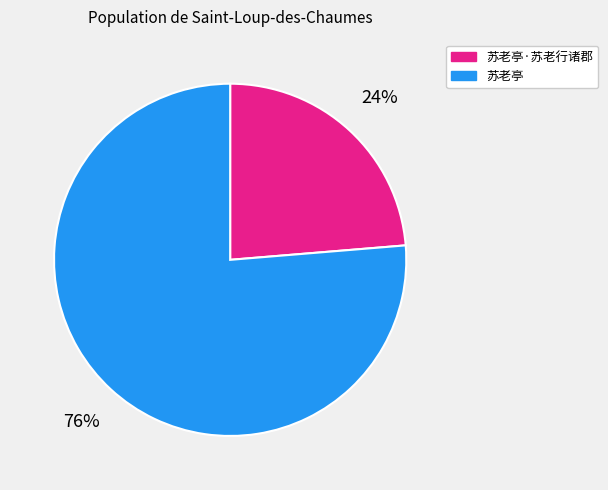

Is the sum of 苏老亭 and 苏老亭·苏老行诸郡 greater than half?

Yes